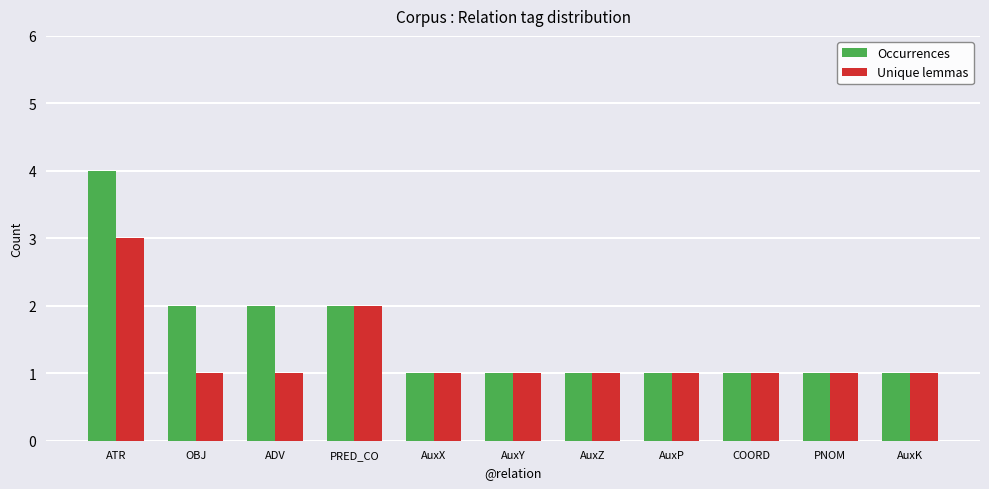

What is the difference between the maximum and minimum values in the Occurrences series?

3